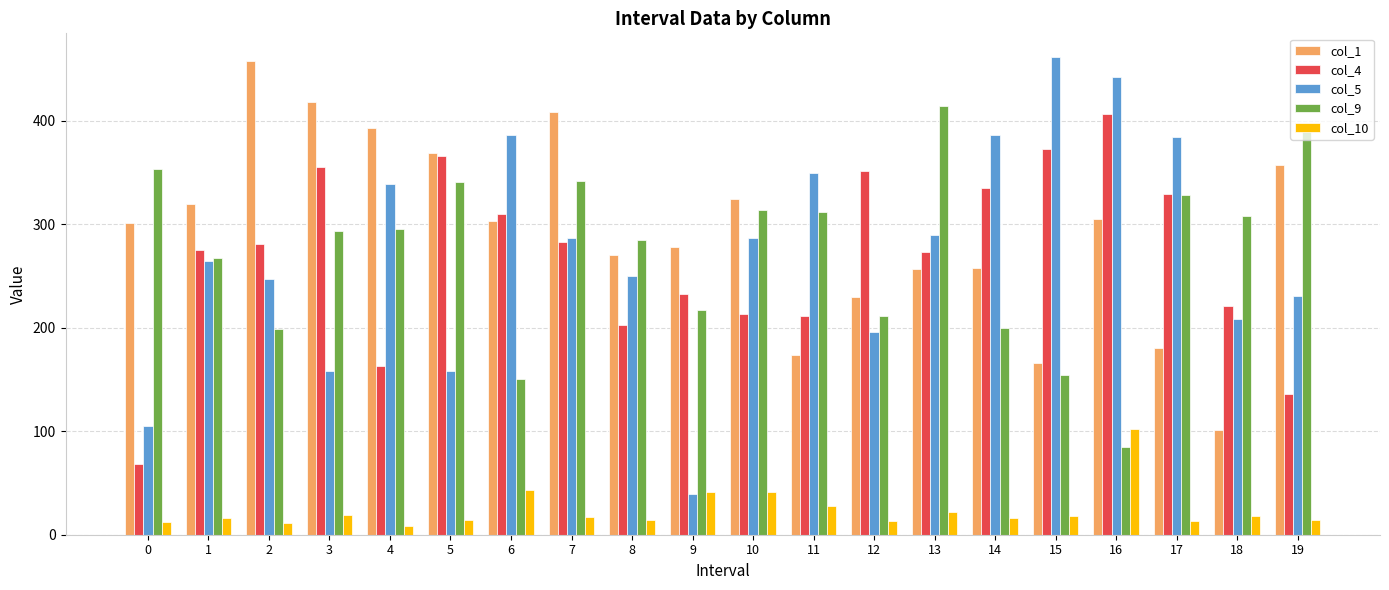

Is it true that col_1 equals 229.5 at 12?

True